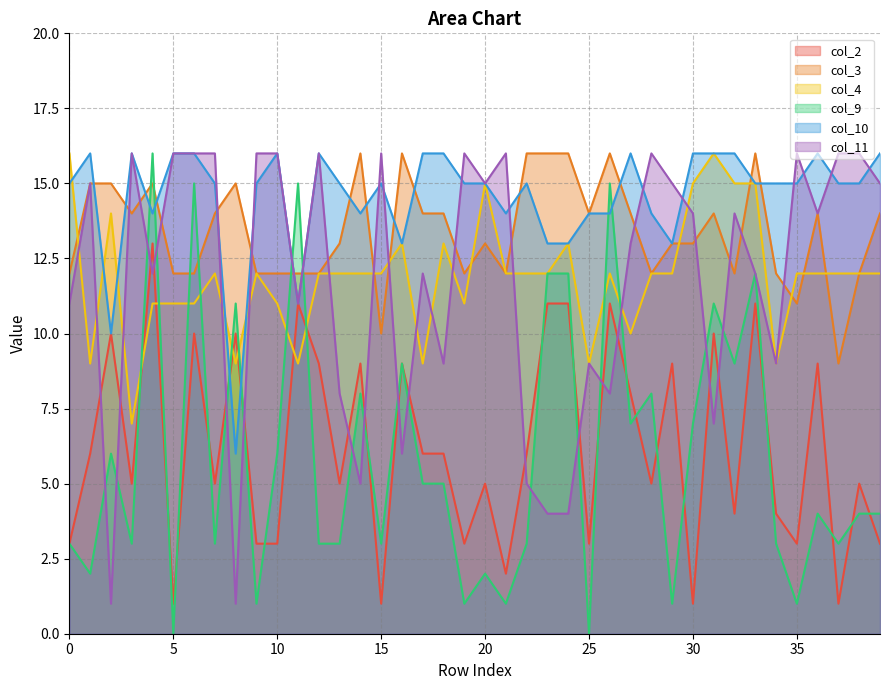

What are all the series names shown in the legend?

col_2, col_3, col_4, col_9, col_10, col_11